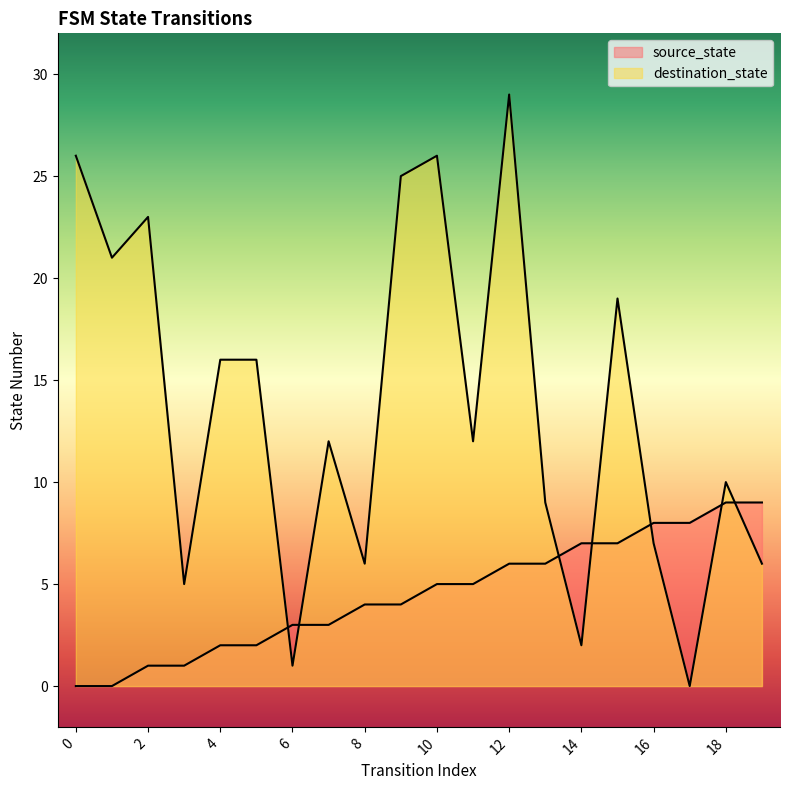

How many times do source_state and destination_state cross each other?

7